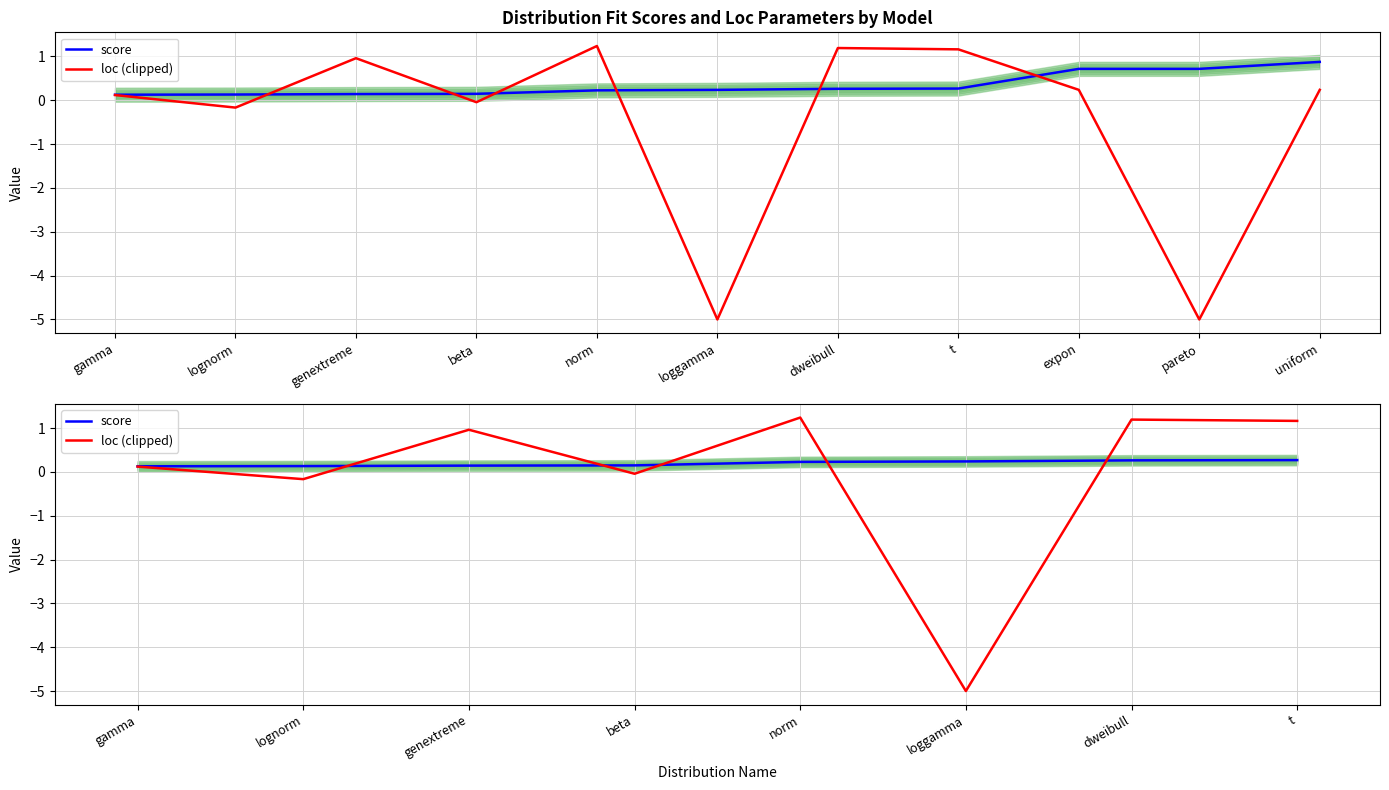

After their last crossing, which series has the higher values: loc (clipped) or score?

loc (clipped)